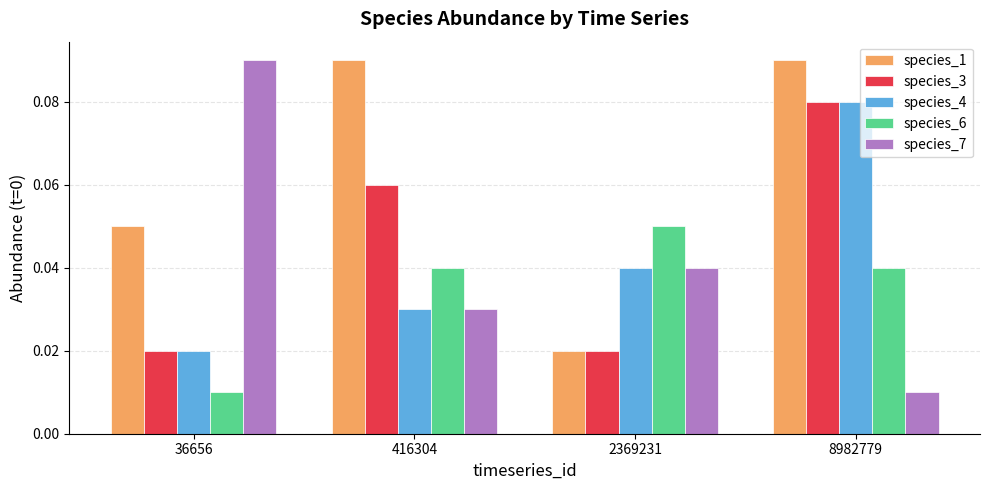

The species_1 series shows 0.0 at 36656. True or false?

False